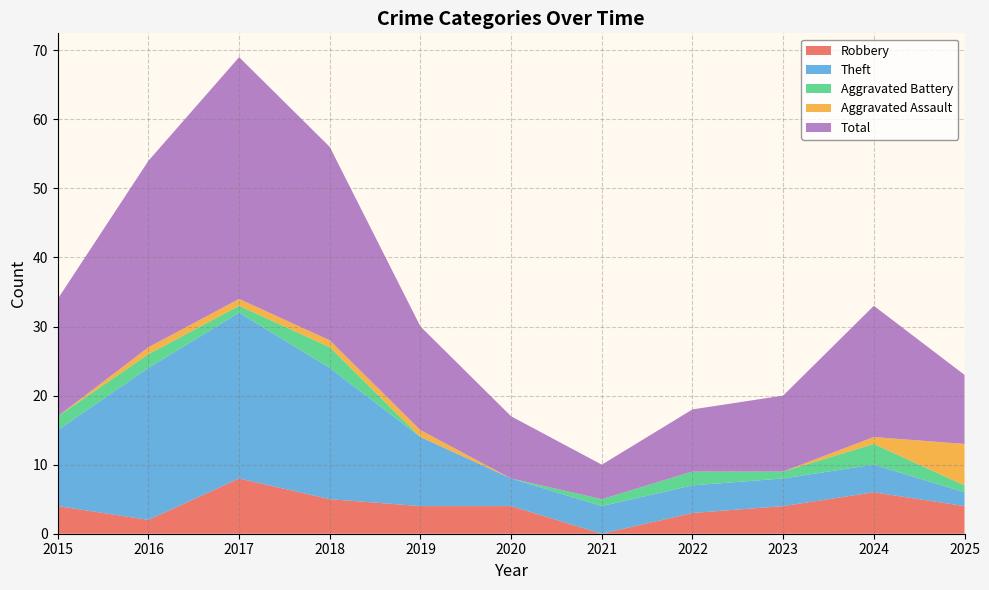

Reading left to right, what are all the values shown in this chart?

Robbery: 4	2	8	5	4	4	0	3	4	6	4
Theft: 11	22	24	19	10	4	4	4	4	4	2
Aggravated Battery: 2	2	1	3	0	0	1	2	1	3	1
Aggravated Assault: 0	1	1	1	1	0	0	0	0	1	6
Total: 17	27	35	28	15	9	5	9	11	19	10